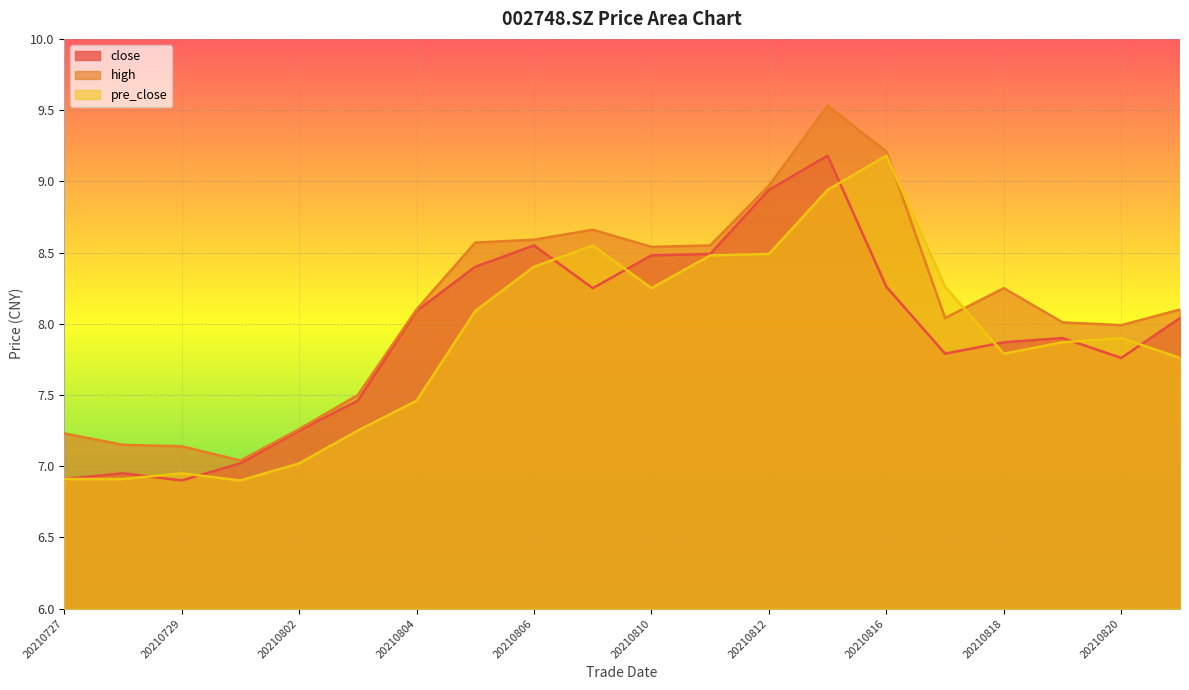

What is the total value across all series at 20210812?

26.4